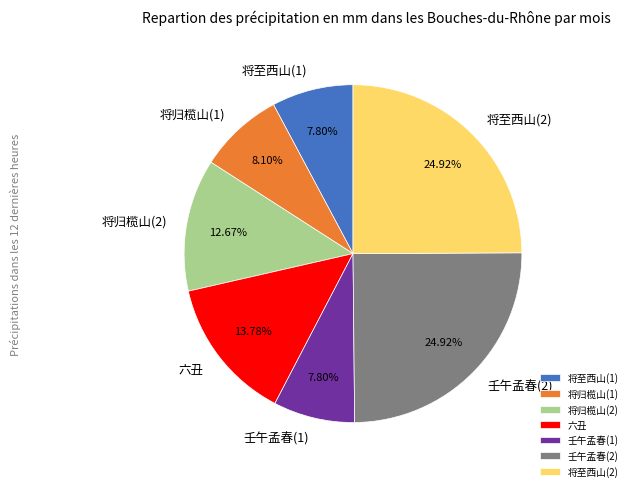

Is there a majority slice in this chart?

No